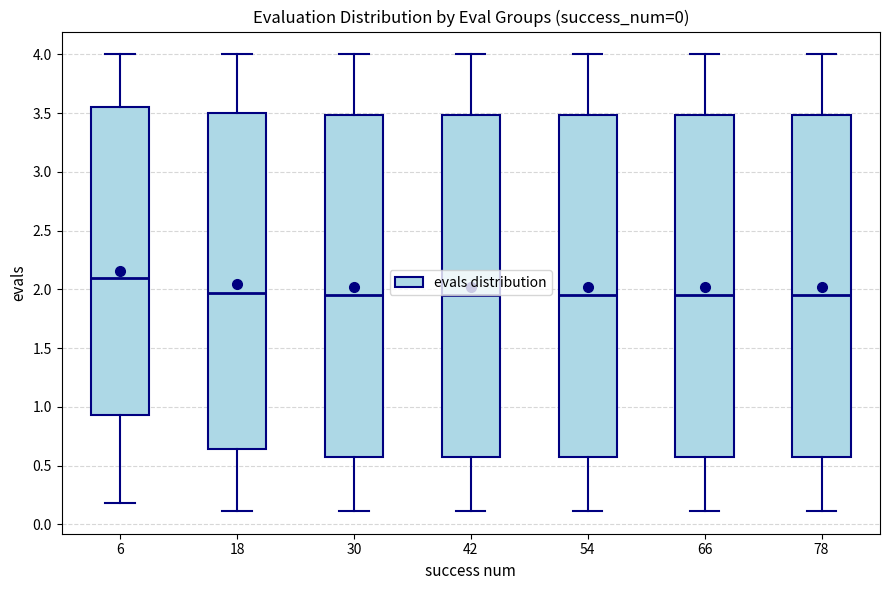

Reading left to right, read every box against the y-axis: the position of its median line, the range the box covers, and the ends of its whiskers. The values are not printed on the chart, so give them approximately, as read against the axis.

6: median 2.10, box 0.95 to 3.55, whiskers 0.20 to 4.00
18: median 1.95, box 0.65 to 3.50, whiskers 0.10 to 4.00
30: median 1.95, box 0.55 to 3.50, whiskers 0.10 to 4.00
42: median 1.95, box 0.55 to 3.50, whiskers 0.10 to 4.00
54: median 1.95, box 0.55 to 3.50, whiskers 0.10 to 4.00
66: median 1.95, box 0.55 to 3.50, whiskers 0.10 to 4.00
78: median 1.95, box 0.55 to 3.50, whiskers 0.10 to 4.00